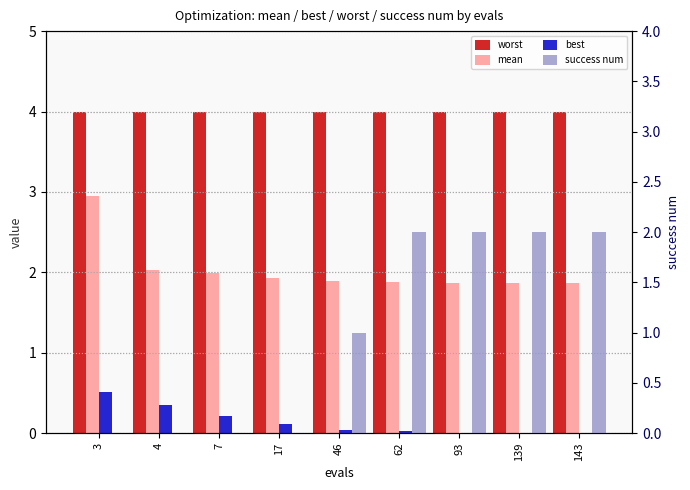

Is the value of success num at 3 greater than the value of best at 62?

No